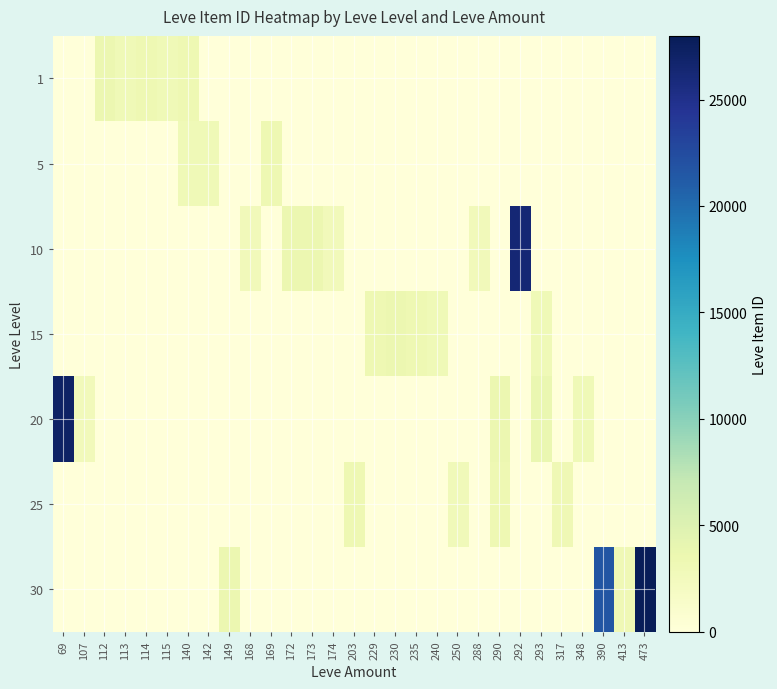

Reading left to right, what are all the values shown in this chart?

1: 69=0	107=0	112=3515	113=2996	114=3309	115=3000	140=3307	142=0	149=0	168=0	169=0	172=0	173=0	174=0	203=0	229=0	230=0	235=0	240=0	250=0	288=0	290=0	292=0	293=0	317=0	348=0	390=0	413=0	473=0
5: 69=0	107=0	112=0	113=0	114=0	115=0	140=2999	142=3001	149=0	168=0	169=3313	172=0	173=0	174=0	203=0	229=0	230=0	235=0	240=0	250=0	288=0	290=0	292=0	293=0	317=0	348=0	390=0	413=0	473=0
10: 69=0	107=0	112=0	113=0	114=0	115=0	140=0	142=0	149=0	168=2658	169=0	172=3539	173=3543	174=2666	203=0	229=0	230=0	235=0	240=0	250=0	288=2670	290=0	292=26304	293=0	317=0	348=0	390=0	413=0	473=0
15: 69=0	107=0	112=0	113=0	114=0	115=0	140=0	142=0	149=0	168=0	169=0	172=0	173=0	174=0	203=0	229=3325	230=3561	235=3341	240=3023	250=0	288=0	290=0	292=0	293=3041	317=0	348=0	390=0	413=0	473=0
20: 69=27174	107=2700	112=0	113=0	114=0	115=0	140=0	142=0	149=0	168=0	169=0	172=0	173=0	174=0	203=0	229=0	230=0	235=0	240=0	250=0	288=0	290=3568	292=0	293=3800	317=0	348=3053	390=0	413=0	473=0
25: 69=0	107=0	112=0	113=0	114=0	115=0	140=0	142=0	149=0	168=0	169=0	172=0	173=0	174=0	203=3349	229=0	230=0	235=0	240=0	250=2734	288=0	290=3341	292=0	293=0	317=3066	348=0	390=0	413=0	473=0
30: 69=0	107=0	112=0	113=0	114=0	115=0	140=0	142=0	149=3601	168=0	169=0	172=0	173=0	174=0	203=0	229=0	230=0	235=0	240=0	250=0	288=0	290=0	292=0	293=0	317=0	348=0	390=21725	413=3106	473=27990